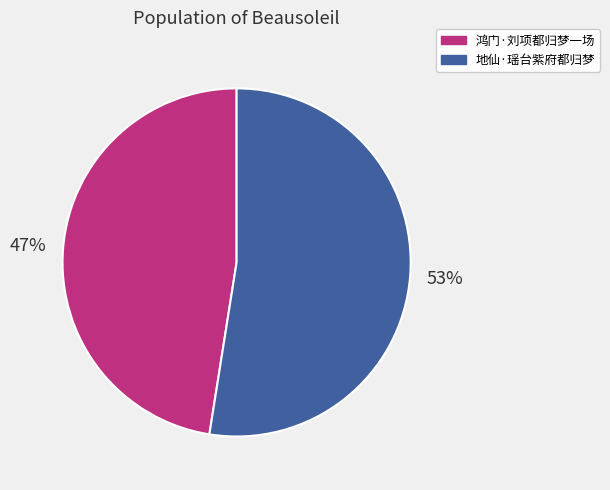

Is the sum of 地仙·瑶台紫府都归梦 and 鸿门·刘项都归梦一场 greater than half?

Yes